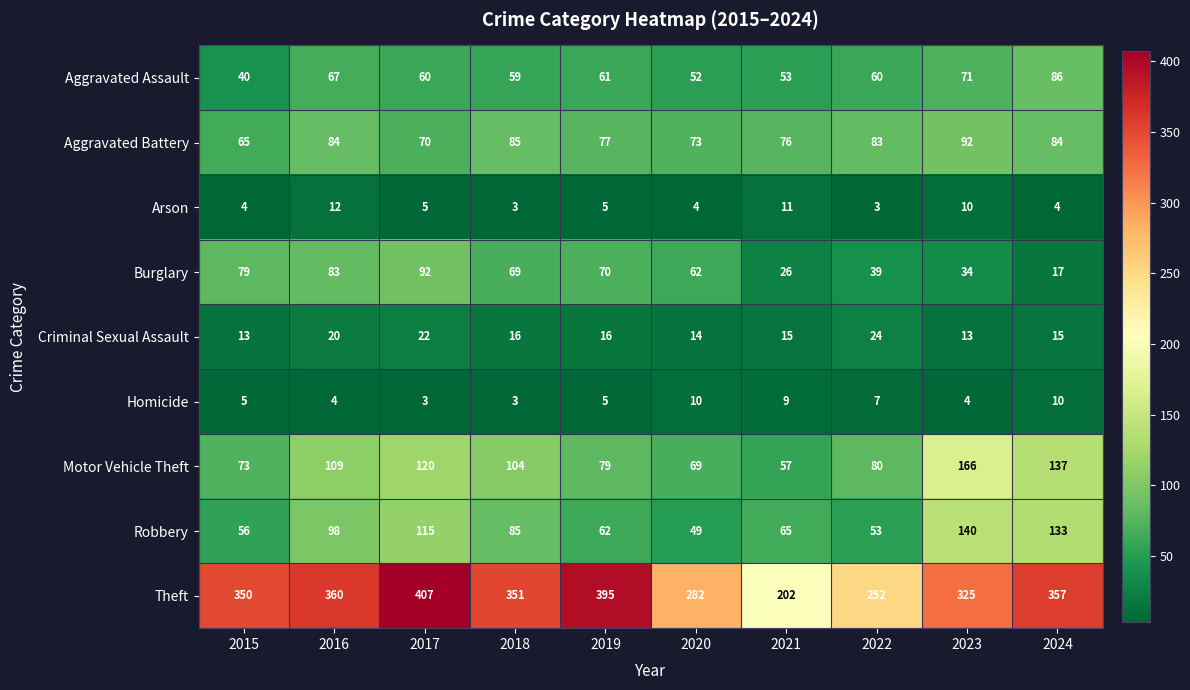

What value does the Criminal Sexual Assault series have at 2019, to the nearest 10?

20